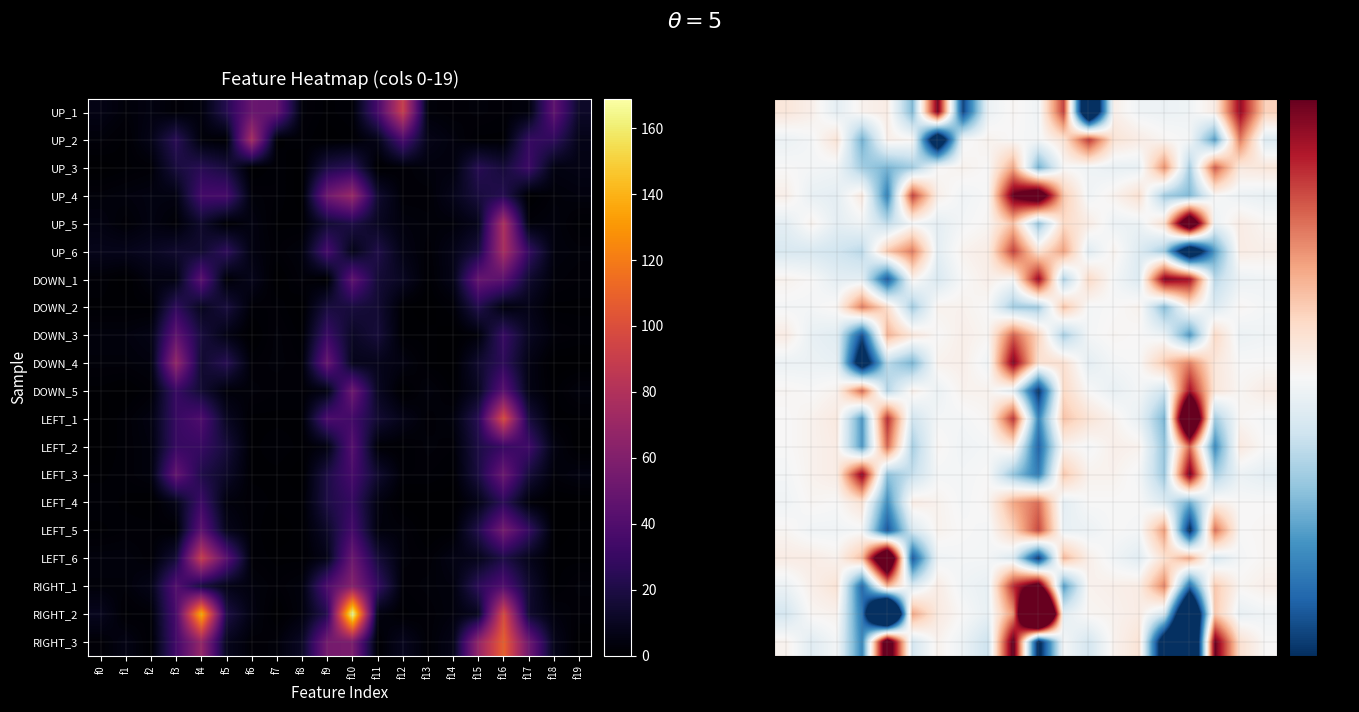

Which series has the widest spread of values?

RIGHT_2